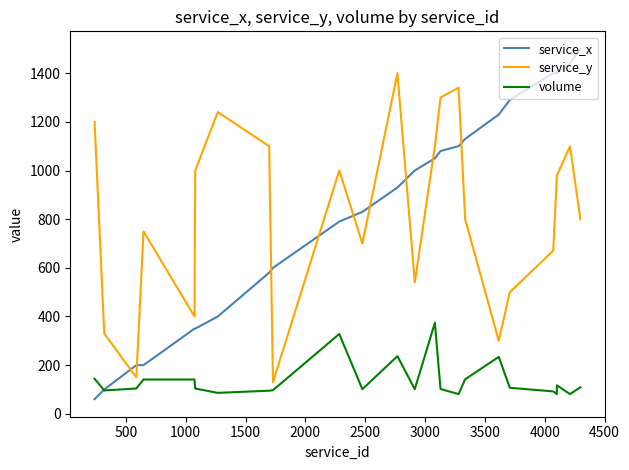

What are all the series names shown in the legend?

service_x, service_y, volume